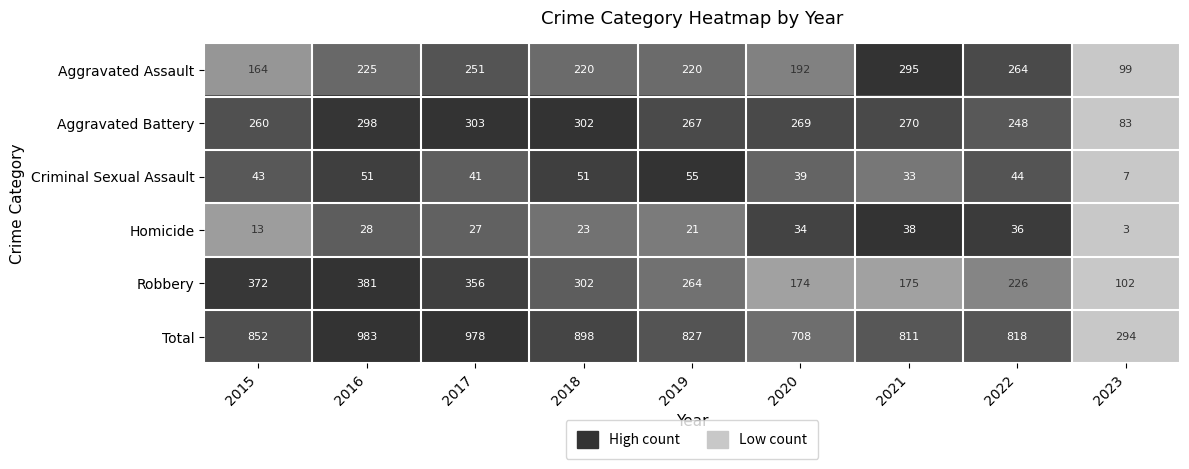

What is the total value across all series at 2015?

1704